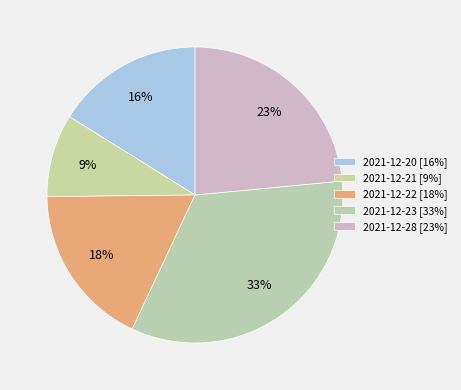

Count the number of slices in the pie.

5